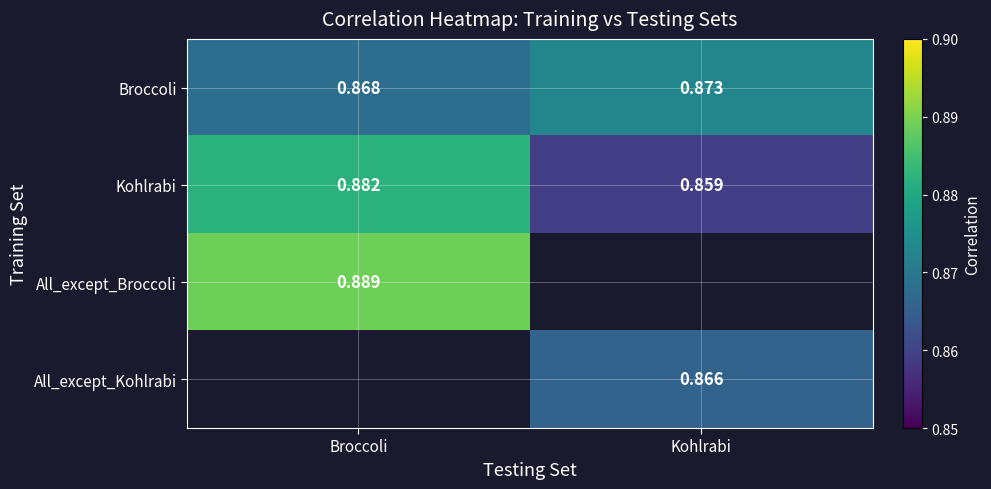

The All_except_Kohlrabi series shows 1.3 at Kohlrabi. True or false?

False